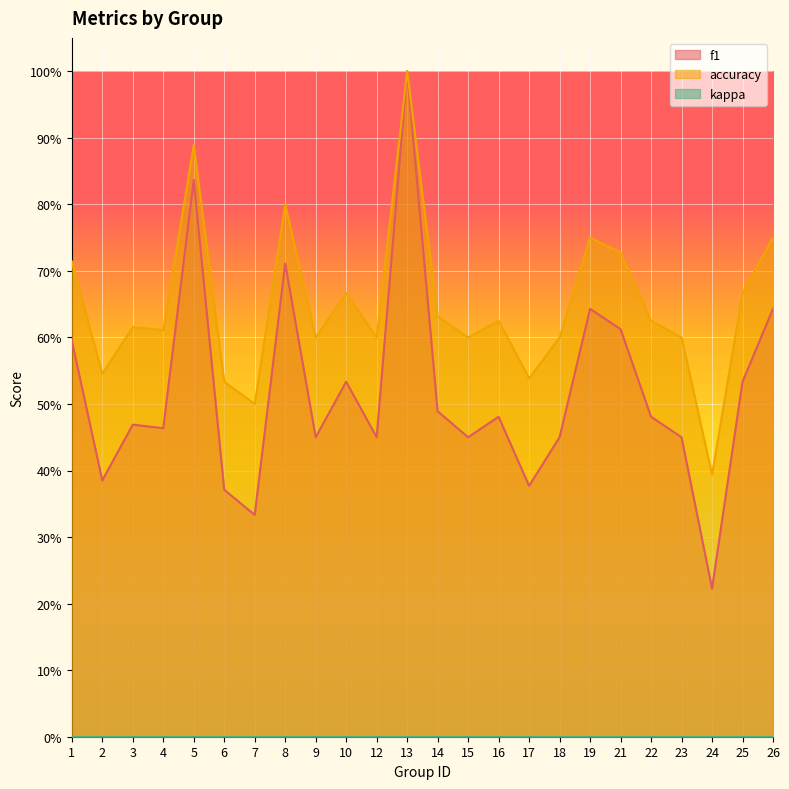

The value of f1 at 13 is 0.6. True or false?

False